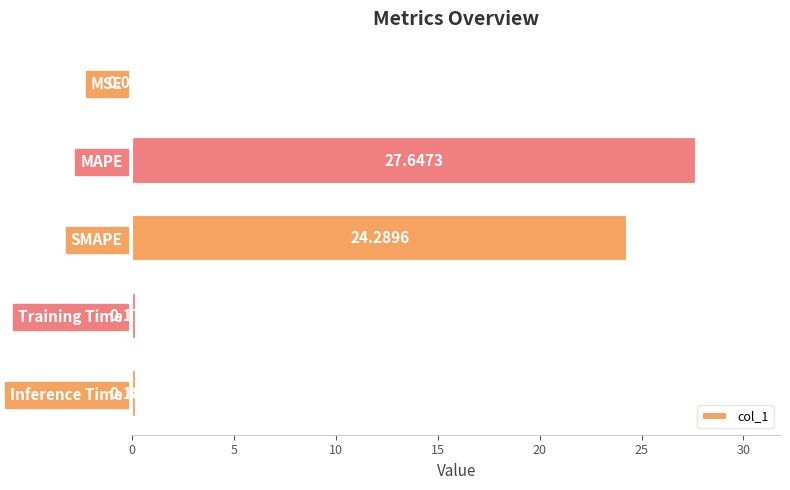

Which has a higher value, Inference Time or SMAPE?

SMAPE